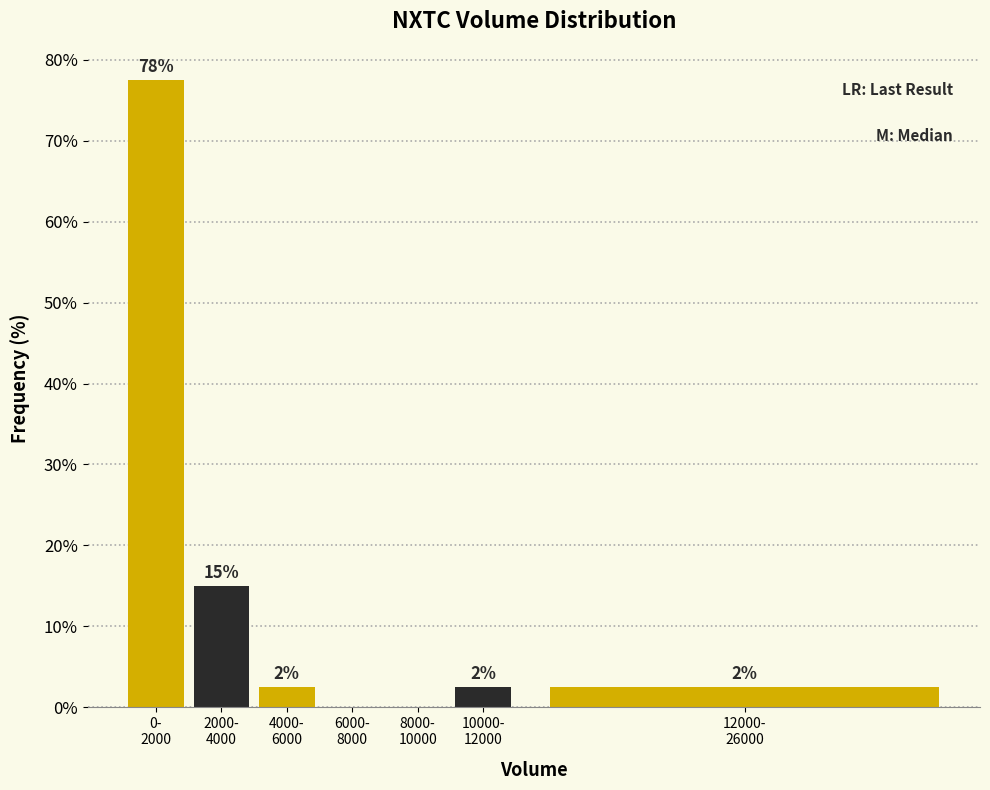

Are the bars horizontal?

No